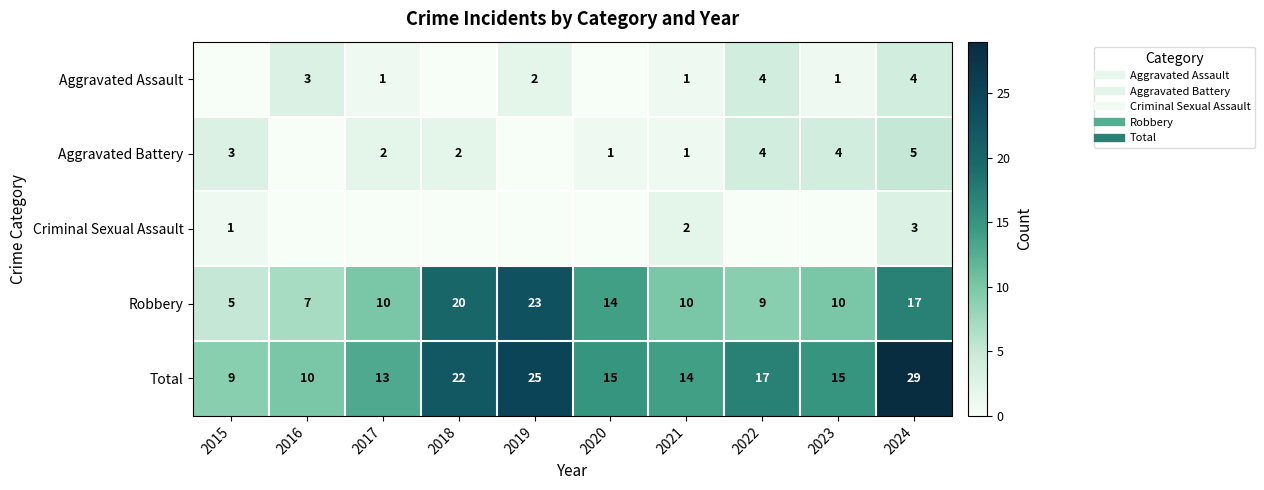

List the labels in order of Aggravated Battery value, smallest first.

2016, 2019, 2020, 2021, 2017, 2018, 2015, 2022, 2023, 2024